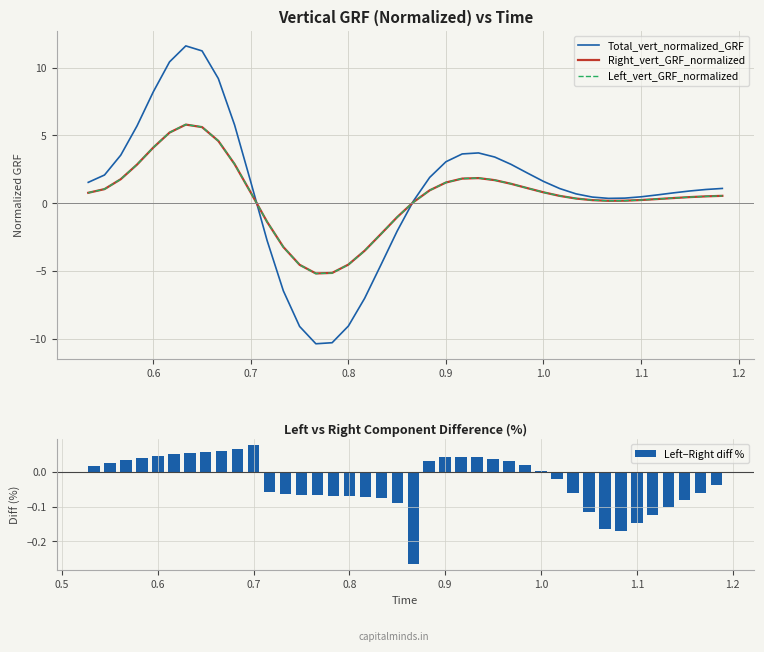

What is the highest value of the Right_vert_GRF_normalized series?

5.8